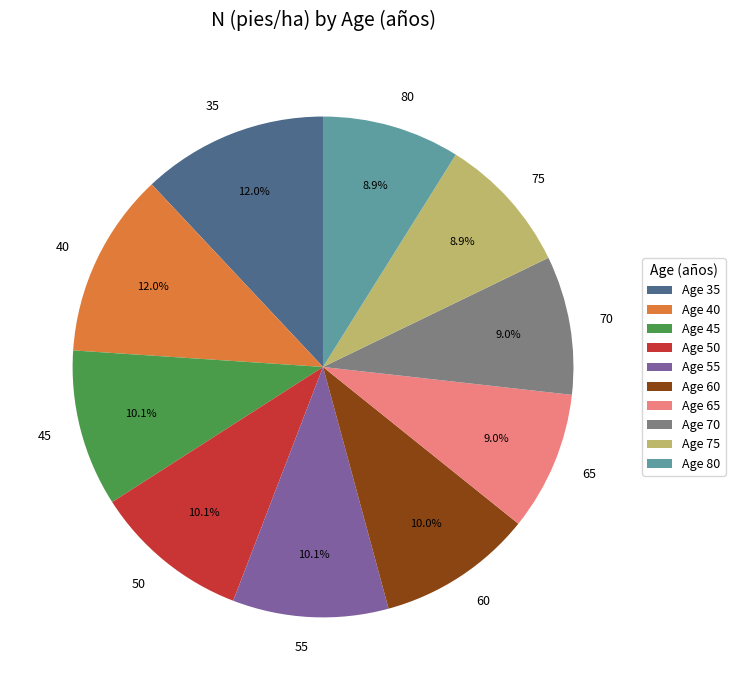

What percentage is the 35 slice, to the nearest percent?

12%